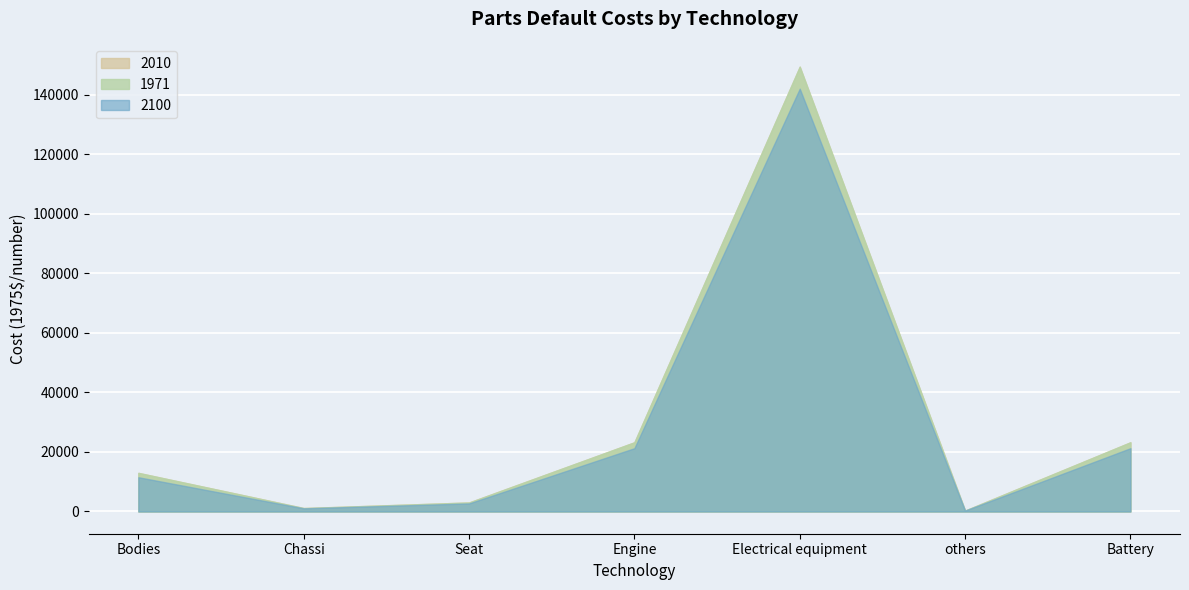

How many data points does each series have?

7